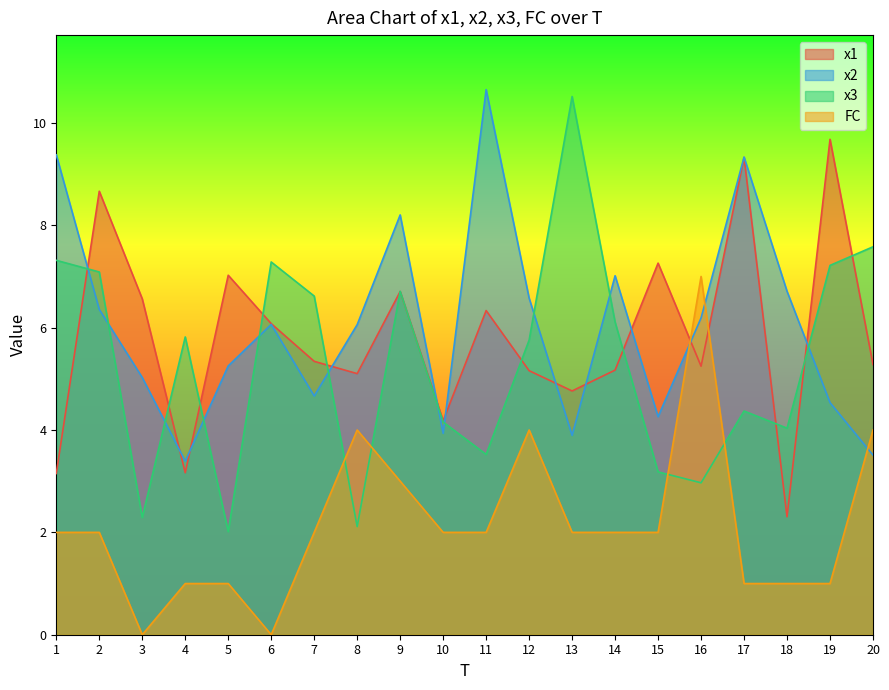

How many values in the x2 series exceed 6?

11